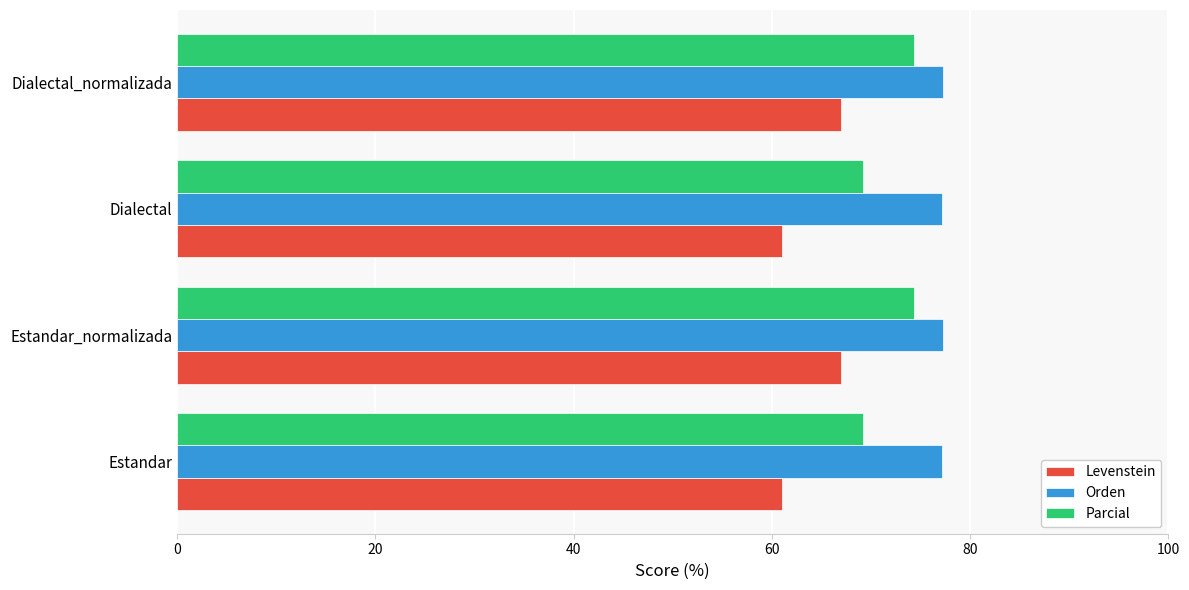

How many data points in Parcial are above 74?

2